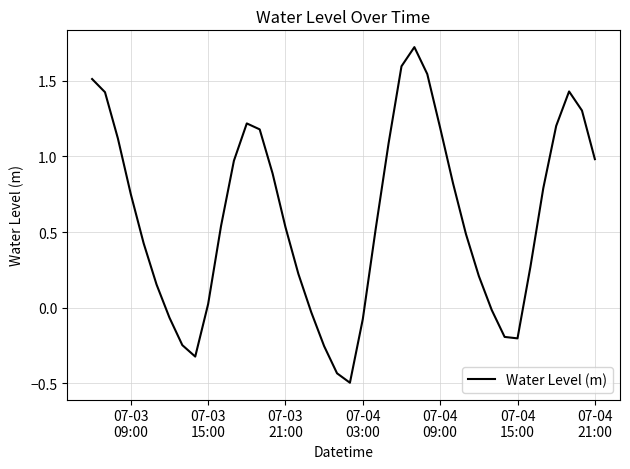

What is the greatest value displayed?

1.7